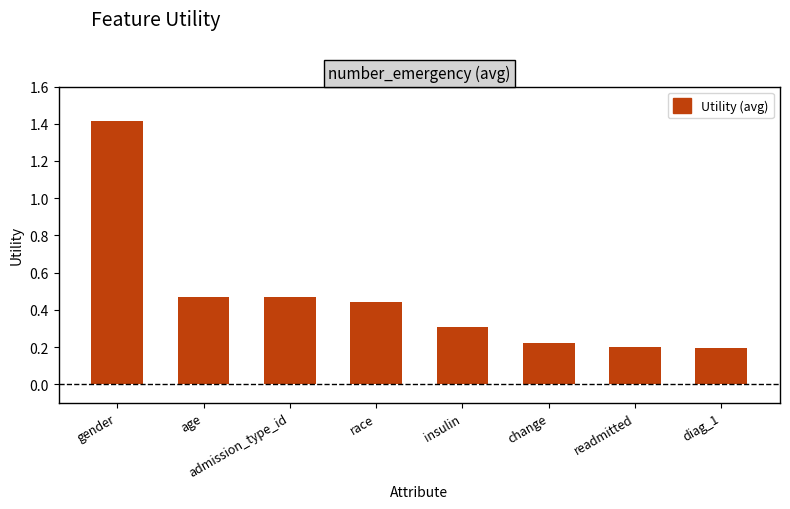

What is the difference between the maximum and minimum values?

1.2